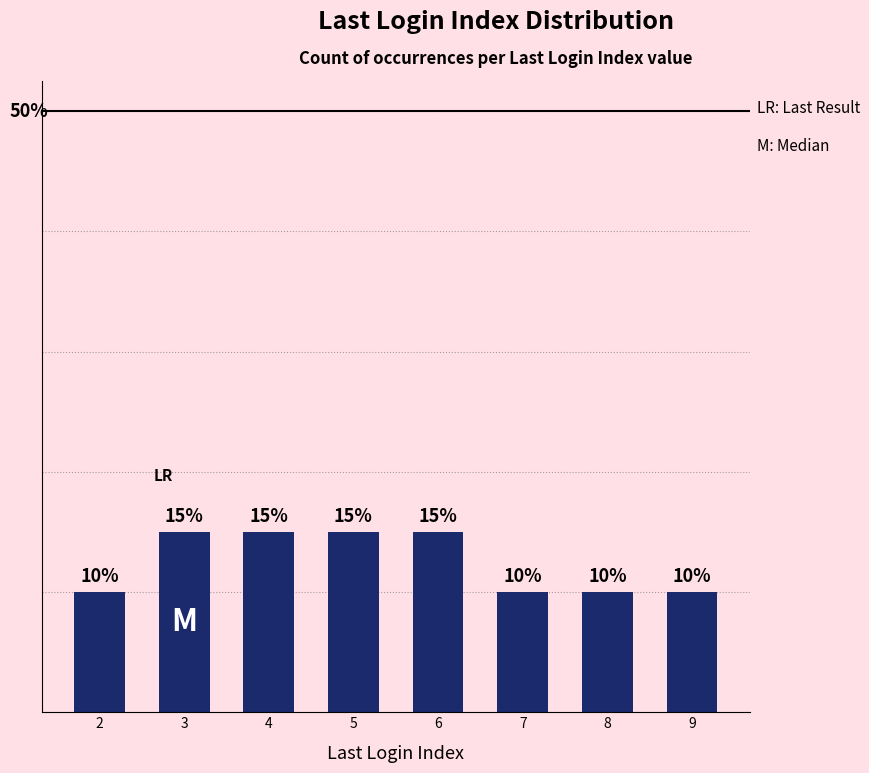

Are the bars horizontal?

No